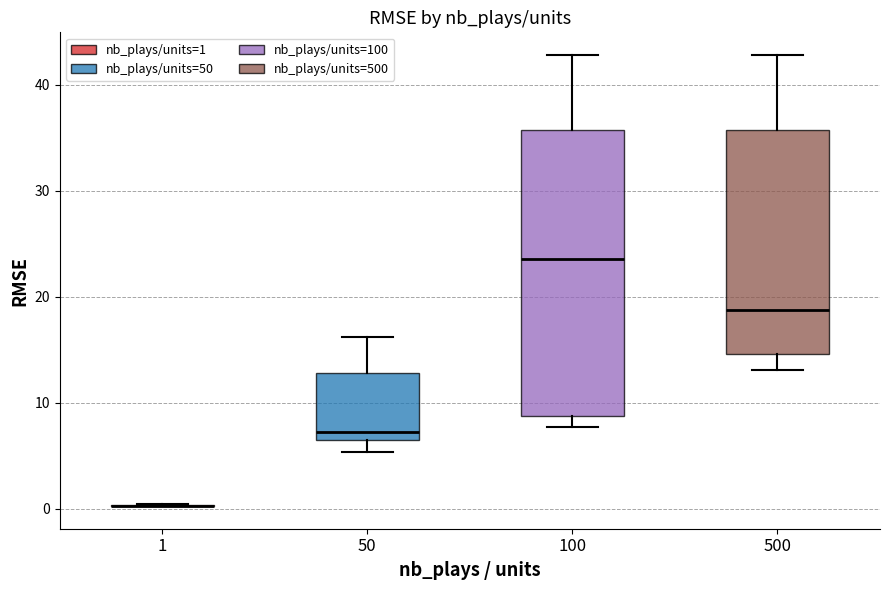

Where is the upper edge of the box at x = 100 on the y-axis? The values are not printed on the chart, so give them approximately, as read against the axis.

36